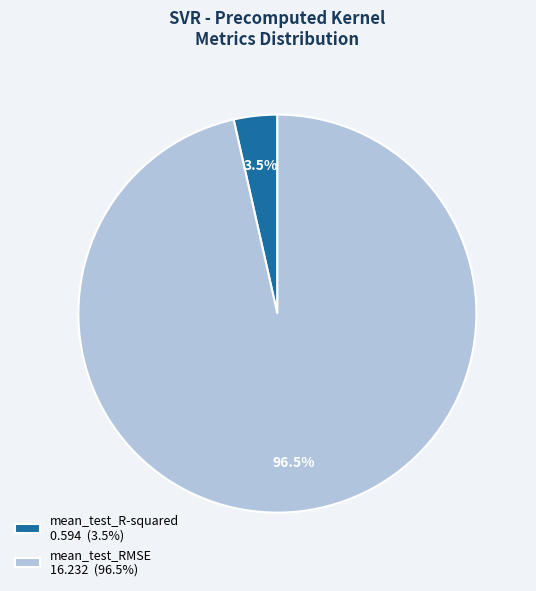

Is there any slice that represents more than half of the pie?

Yes